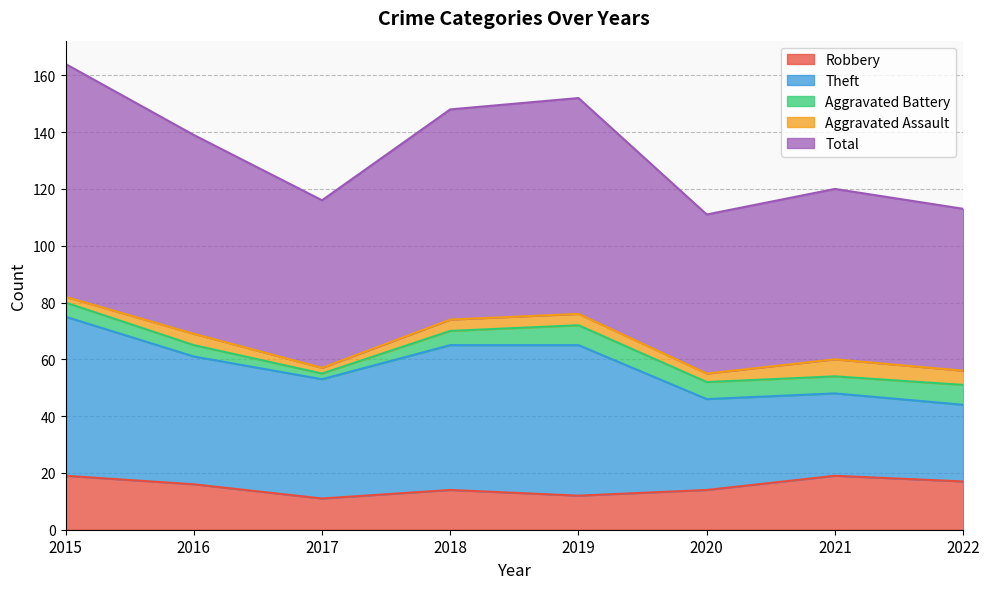

True or false: Robbery has a value of 19 at 2017.

False